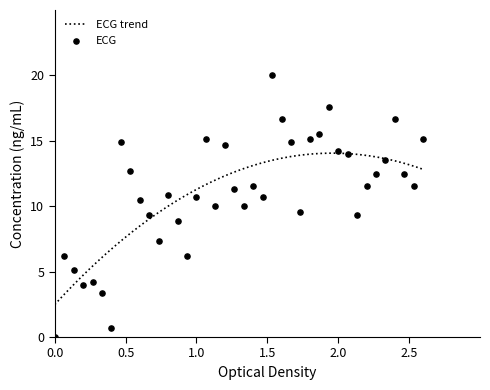

What is the lowest value of the ECG trend series?

2.5